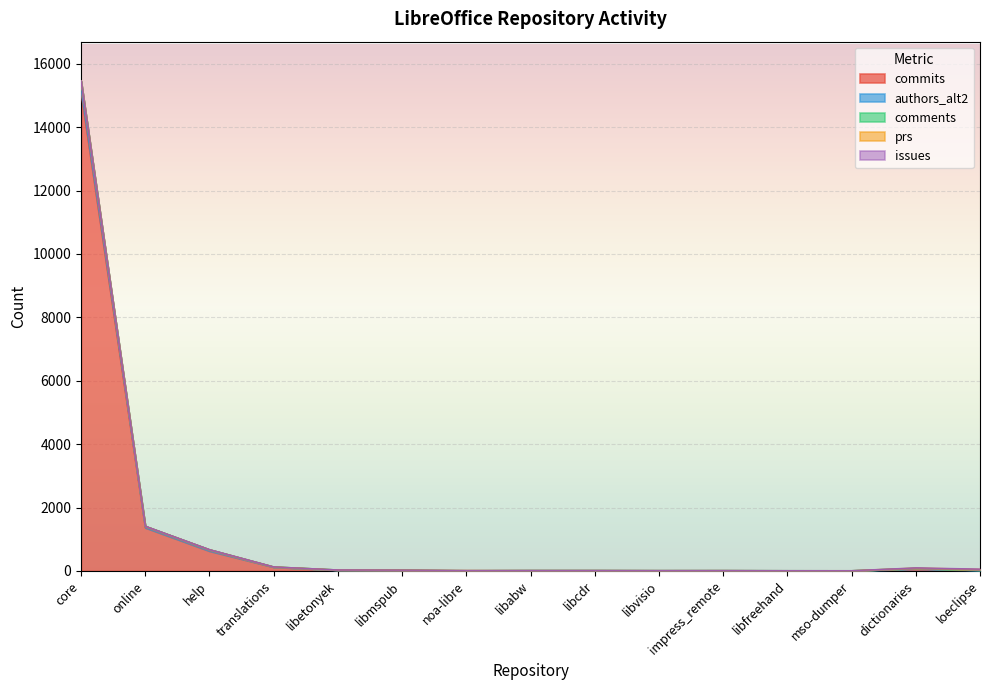

At which category is the sum across all series the highest?

core